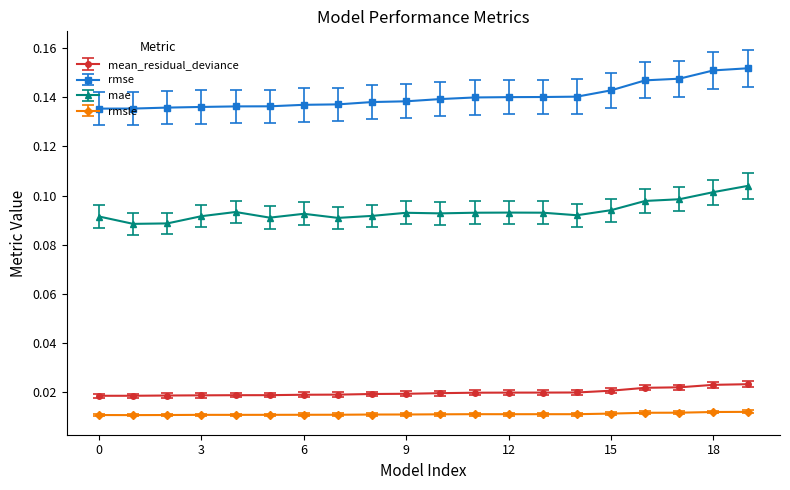

True or false: rmsle and mean_residual_deviance intersect in this chart.

False